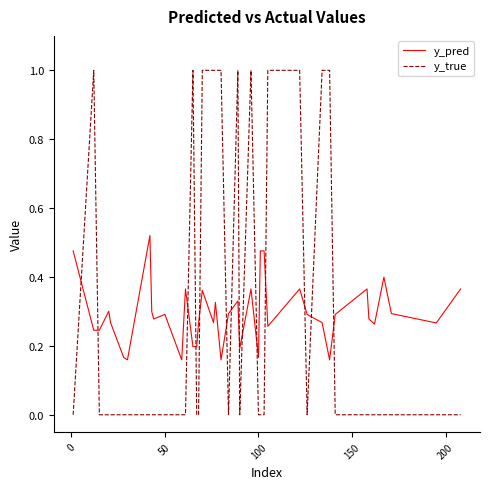

List the series in order of their peak value, lowest first.

y_pred, y_true